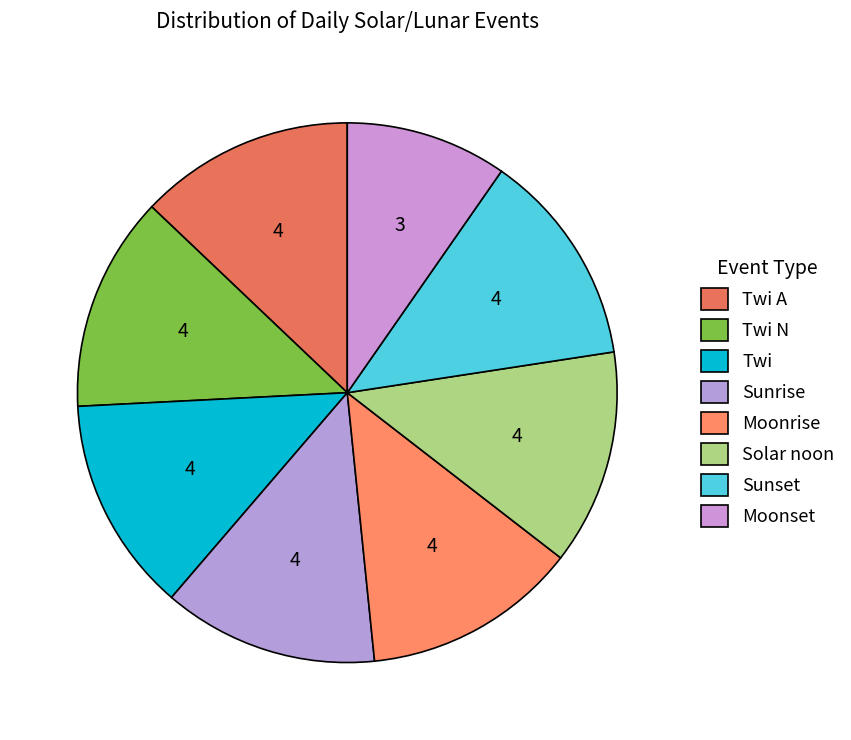

Which slice is the smallest?

Moonset